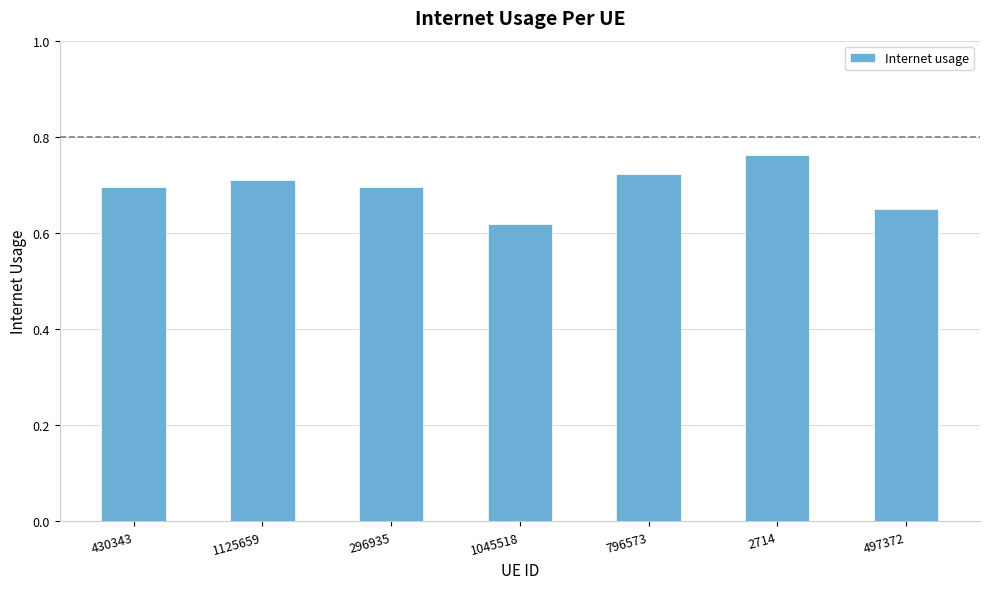

How many data points does each series have?

7